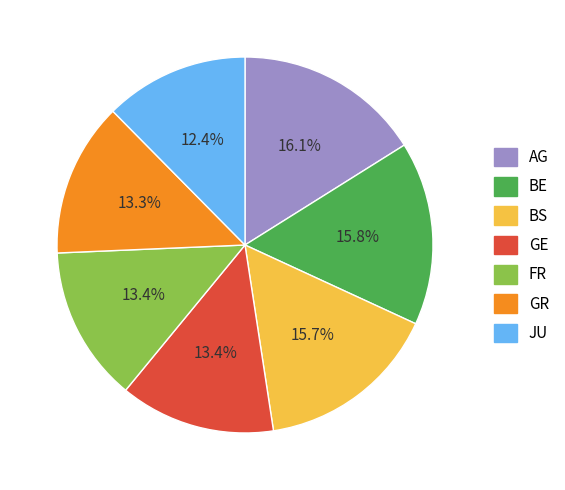

What percentage is NOT represented by AG?

83.9%